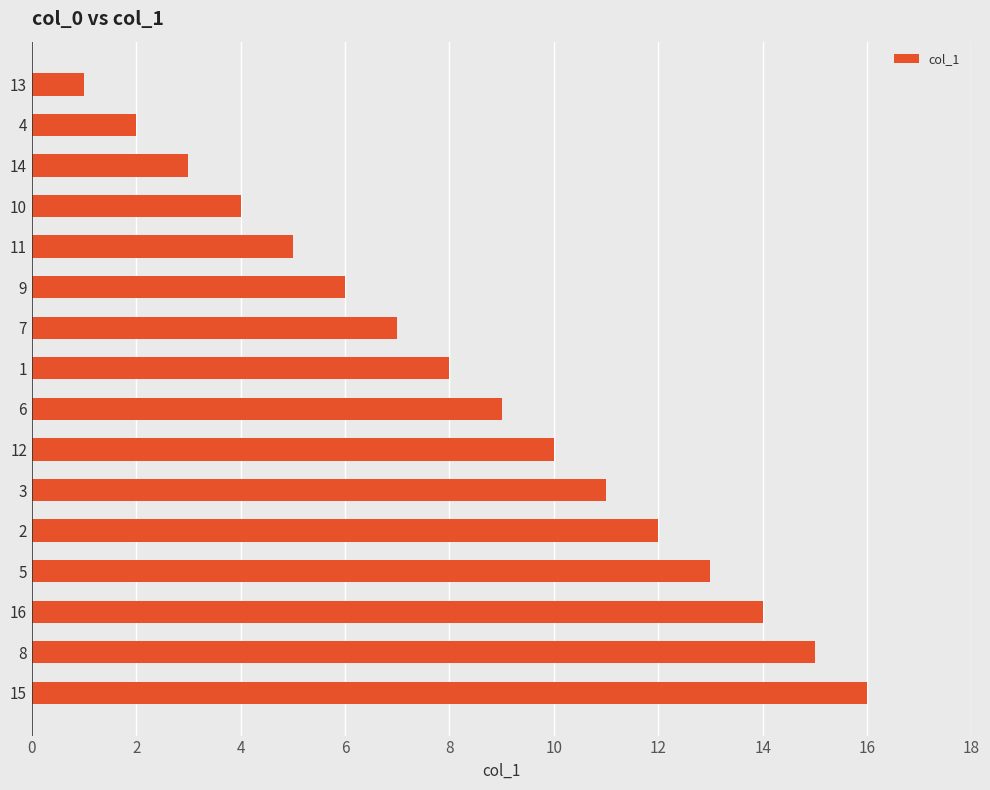

What is the ratio of the value at 12 to the value at 4?

5.0